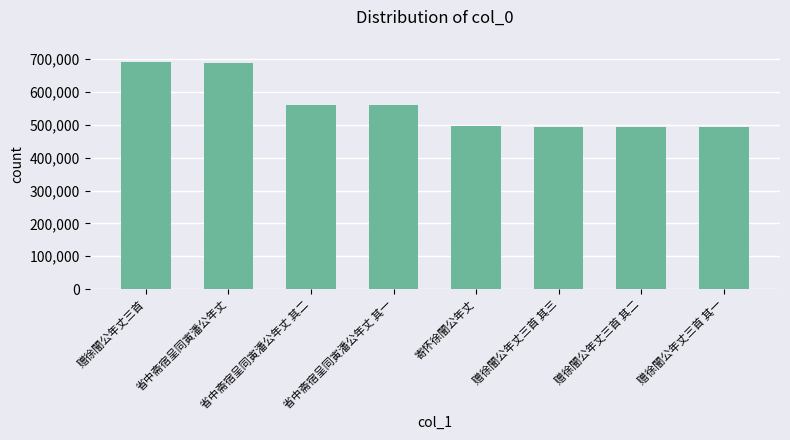

What is the difference between the second highest and minimum values?

193562